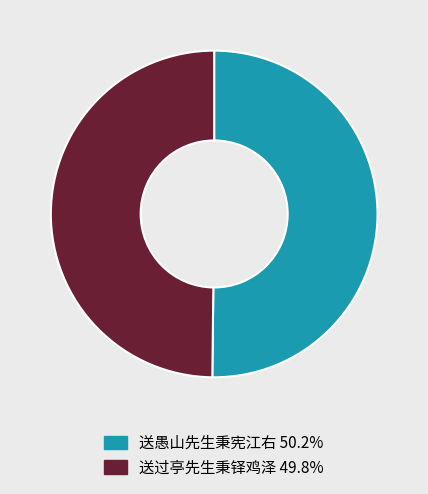

Approximately how many times larger is the value at 送过亭先生秉铎鸡泽 compared to 送愚山先生秉宪江右?

1.0